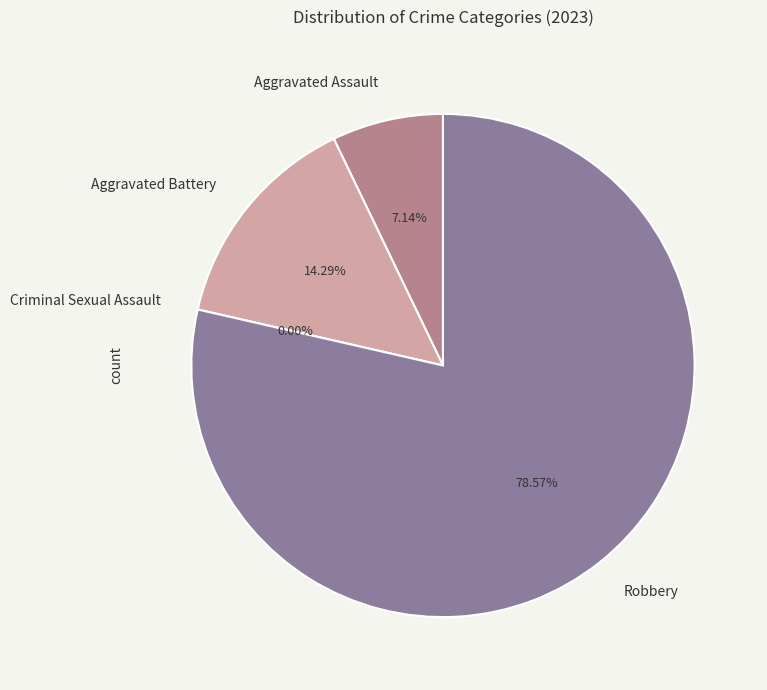

To the nearest percent, what is the combined percentage of Robbery and Aggravated Assault?

86%